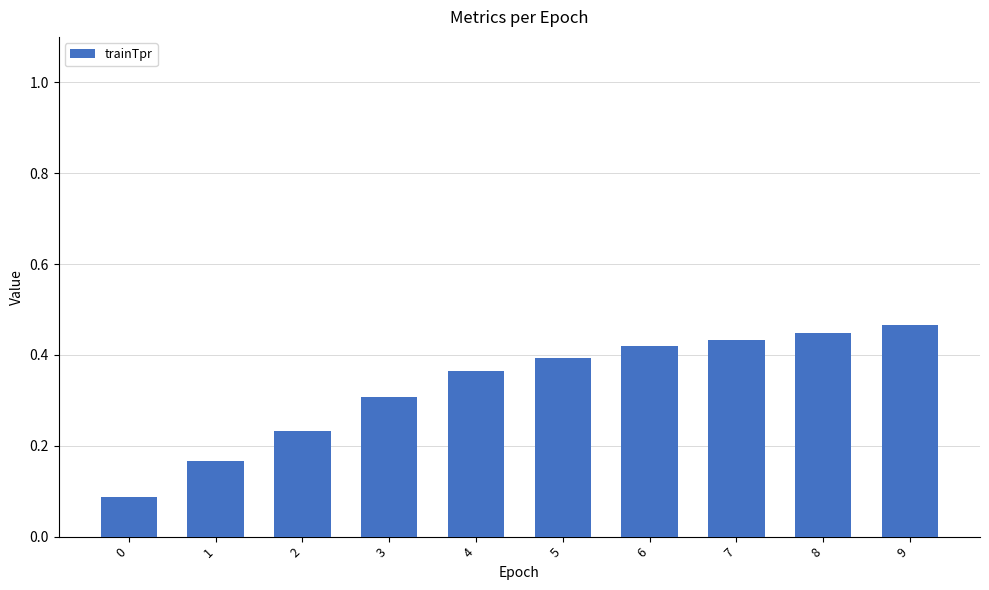

What is the sum of the values at 0 and 9?

0.6